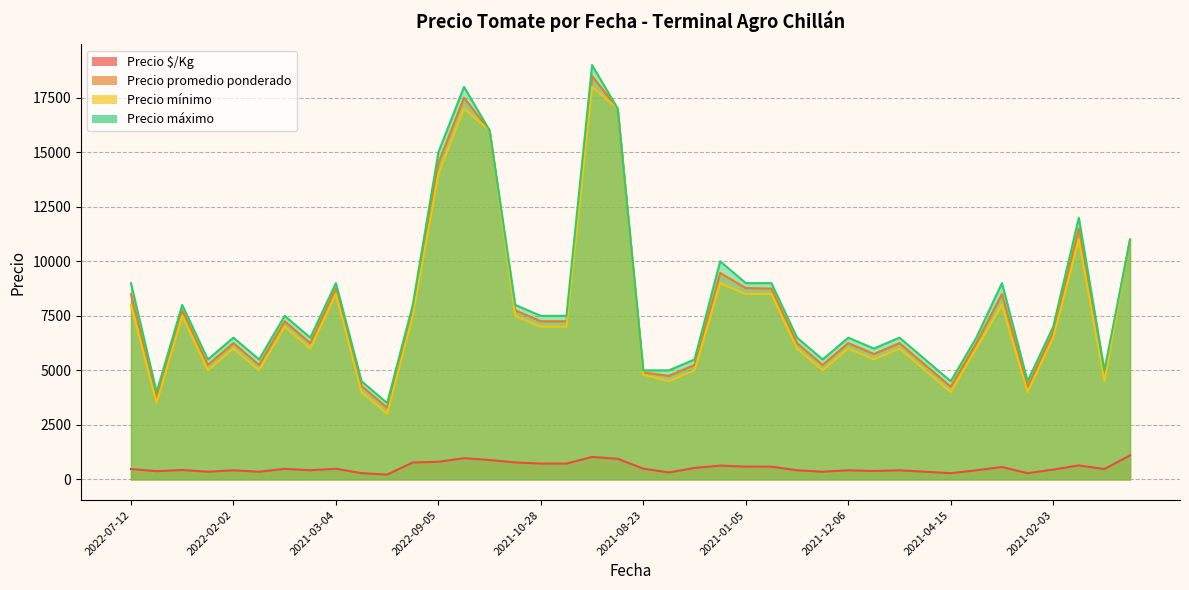

Between 2022-04-08 and 2022-08-24, which is larger?

2022-04-08